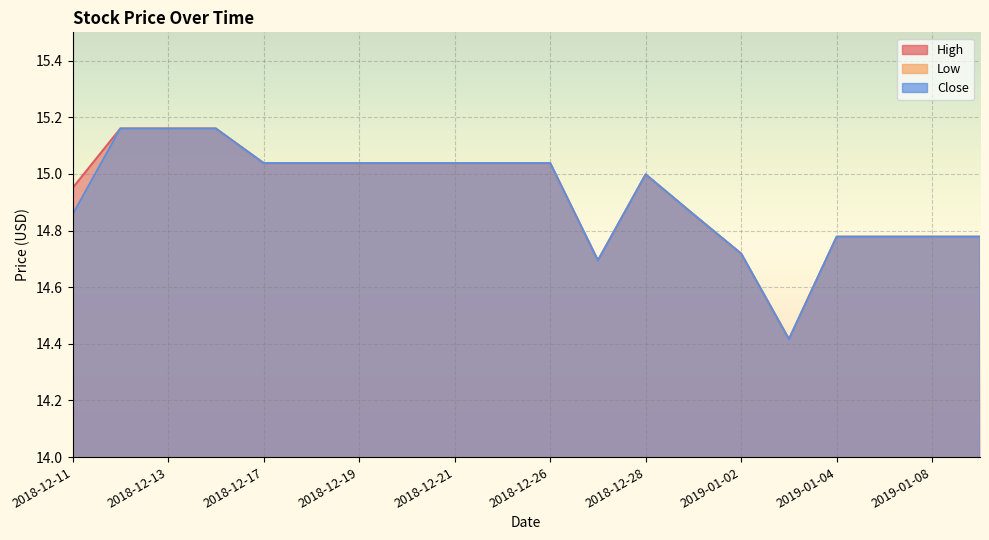

True or false: High and Low cross at least once.

False